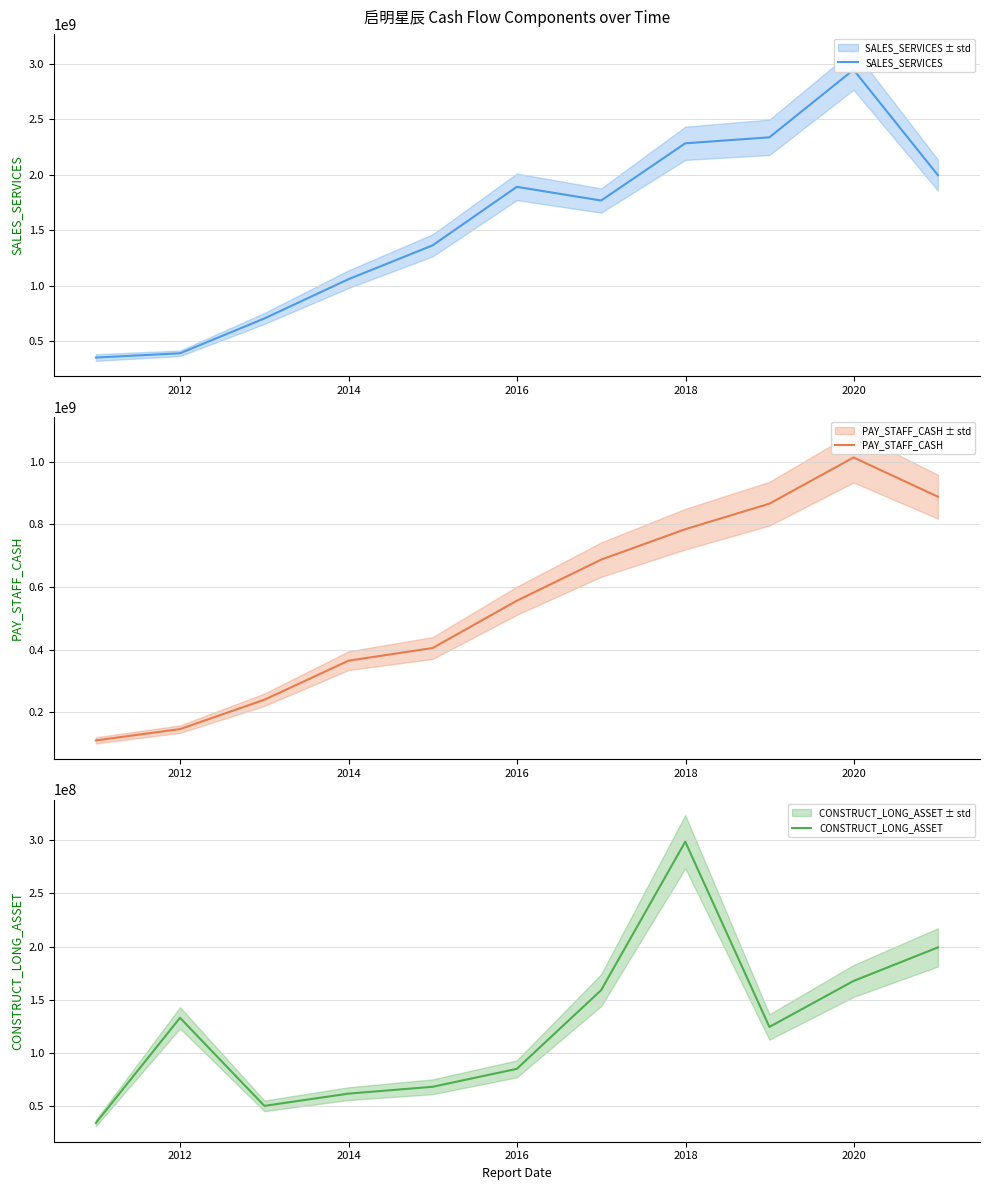

True or false: PAY_STAFF_CASH and SALES_SERVICES cross at least once.

False